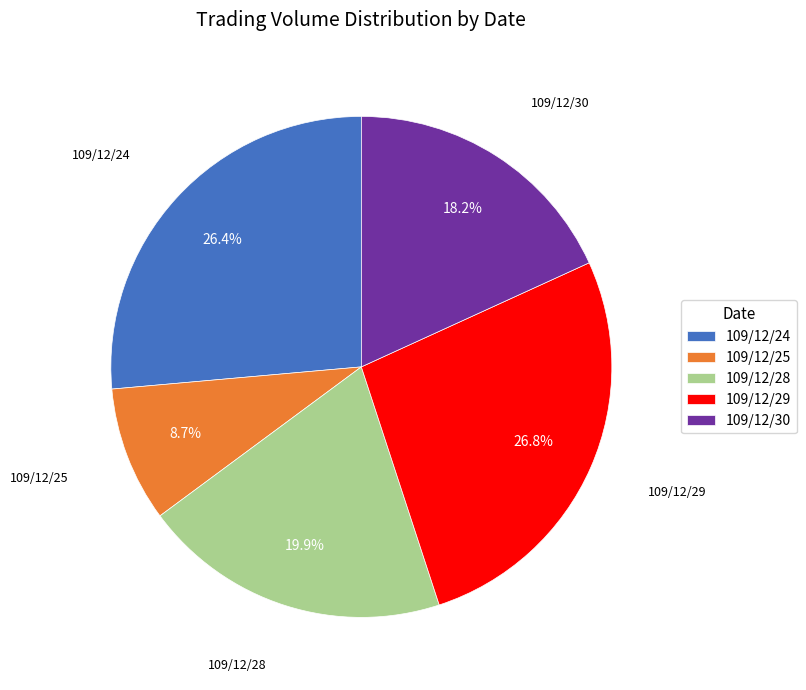

Which slice is the smallest?

109/12/25